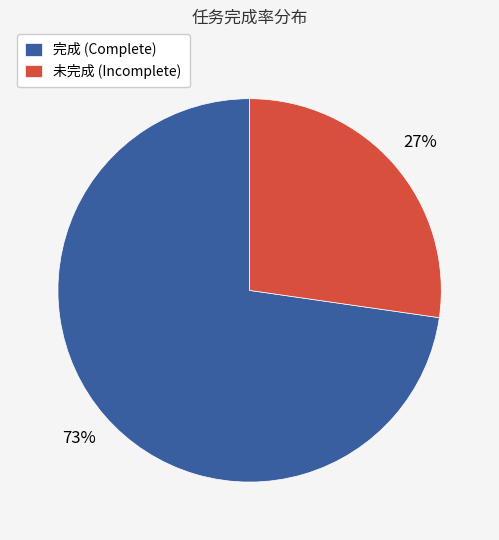

Count the number of slices in the pie.

2